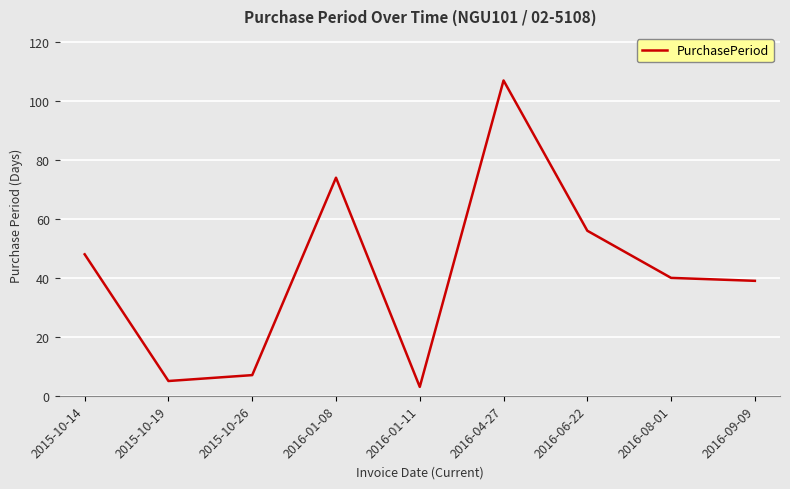

Reading right to left, what are all the values shown in this chart?

2016-09-09=39	2016-08-01=40	2016-06-22=56	2016-04-27=107	2016-01-11=3	2016-01-08=74	2015-10-26=7	2015-10-19=5	2015-10-14=48